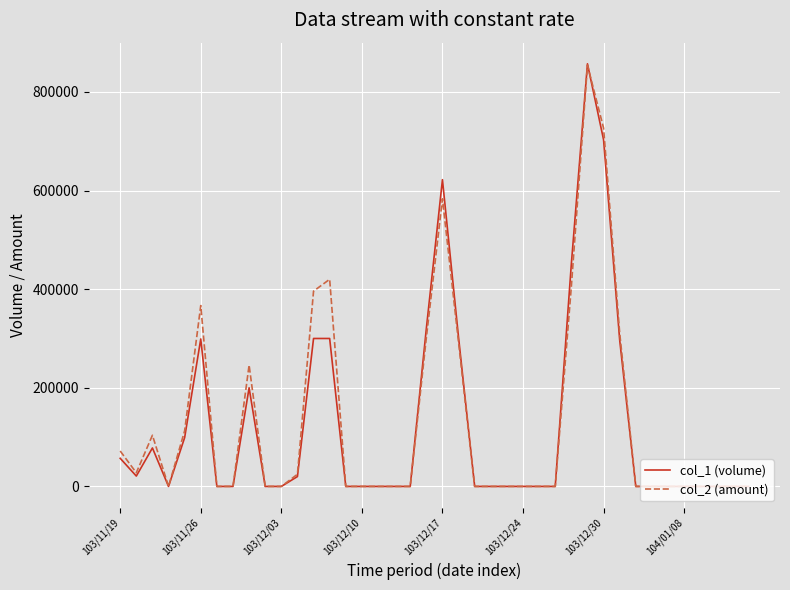

What is the greatest value displayed?

857000